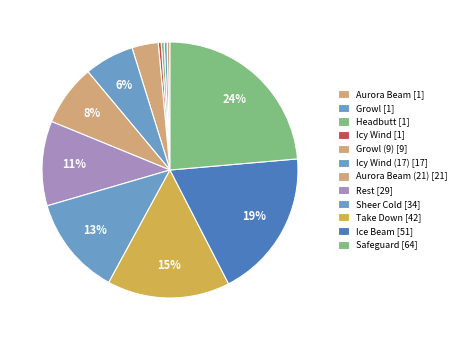

How many slices are in this pie chart?

12